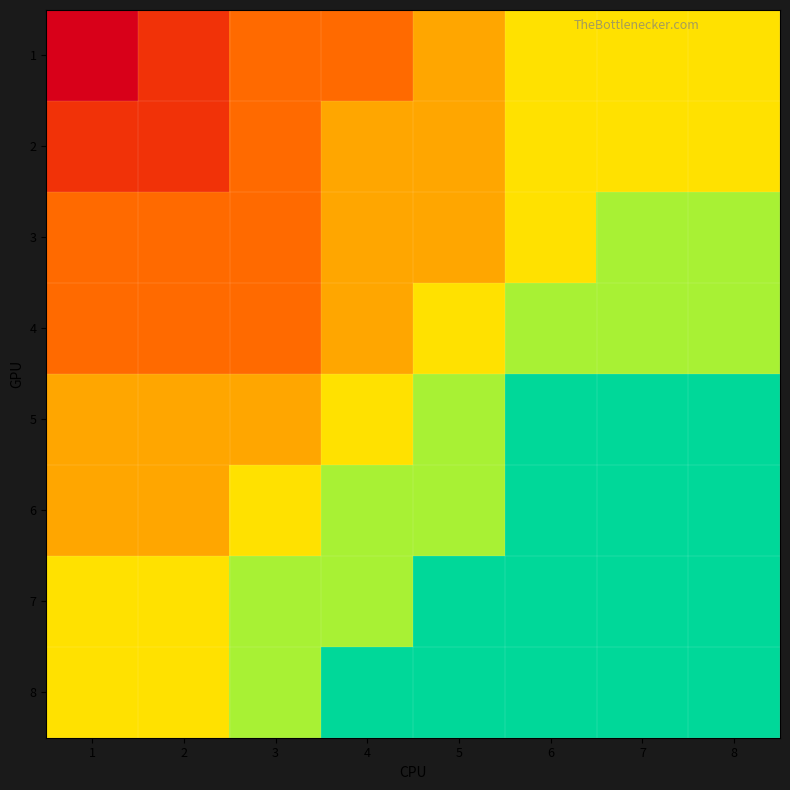

Which series has the widest spread of values?

1